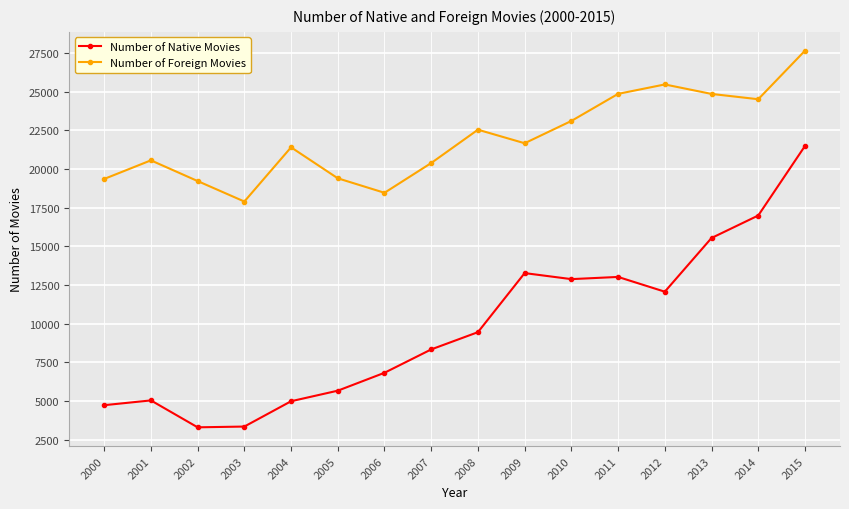

What is the difference between the Number of Native Movies values at 2007 and 2005?

2669